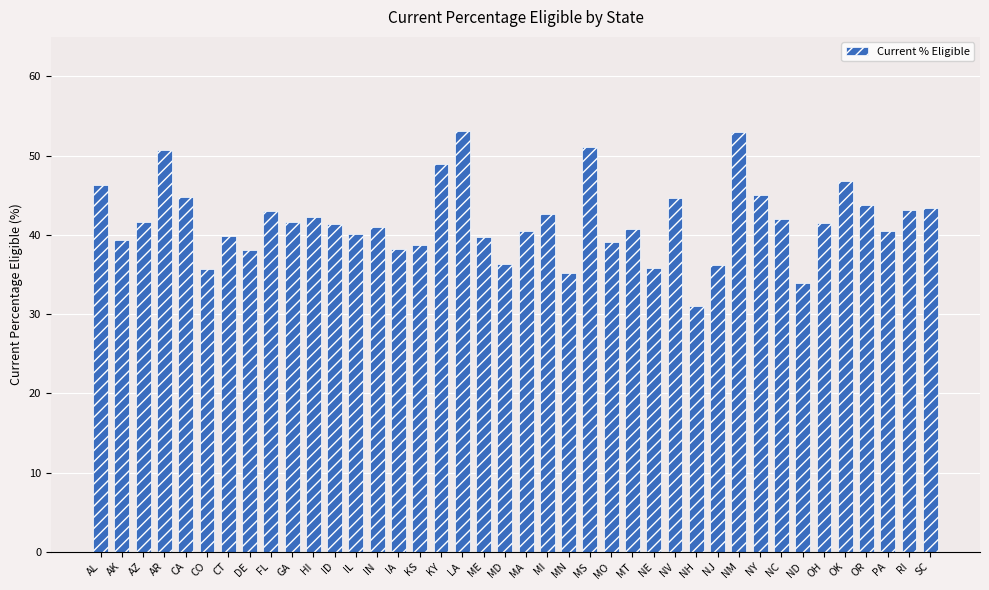

Which has a higher value, ME or MI?

MI